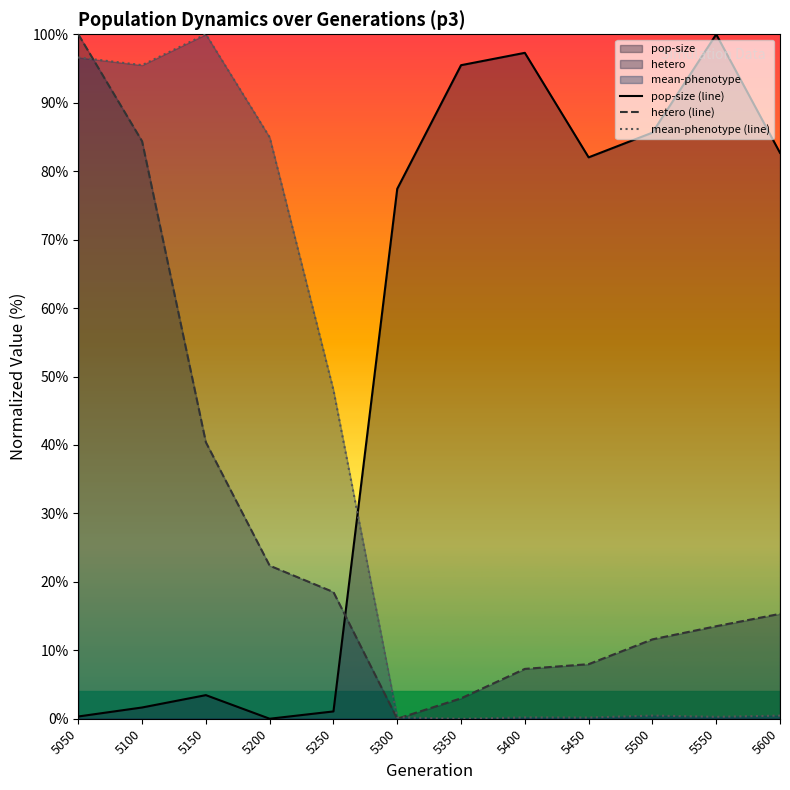

At 5550, list the series in order from largest to smallest.

pop-size (line), hetero (line), mean-phenotype (line)